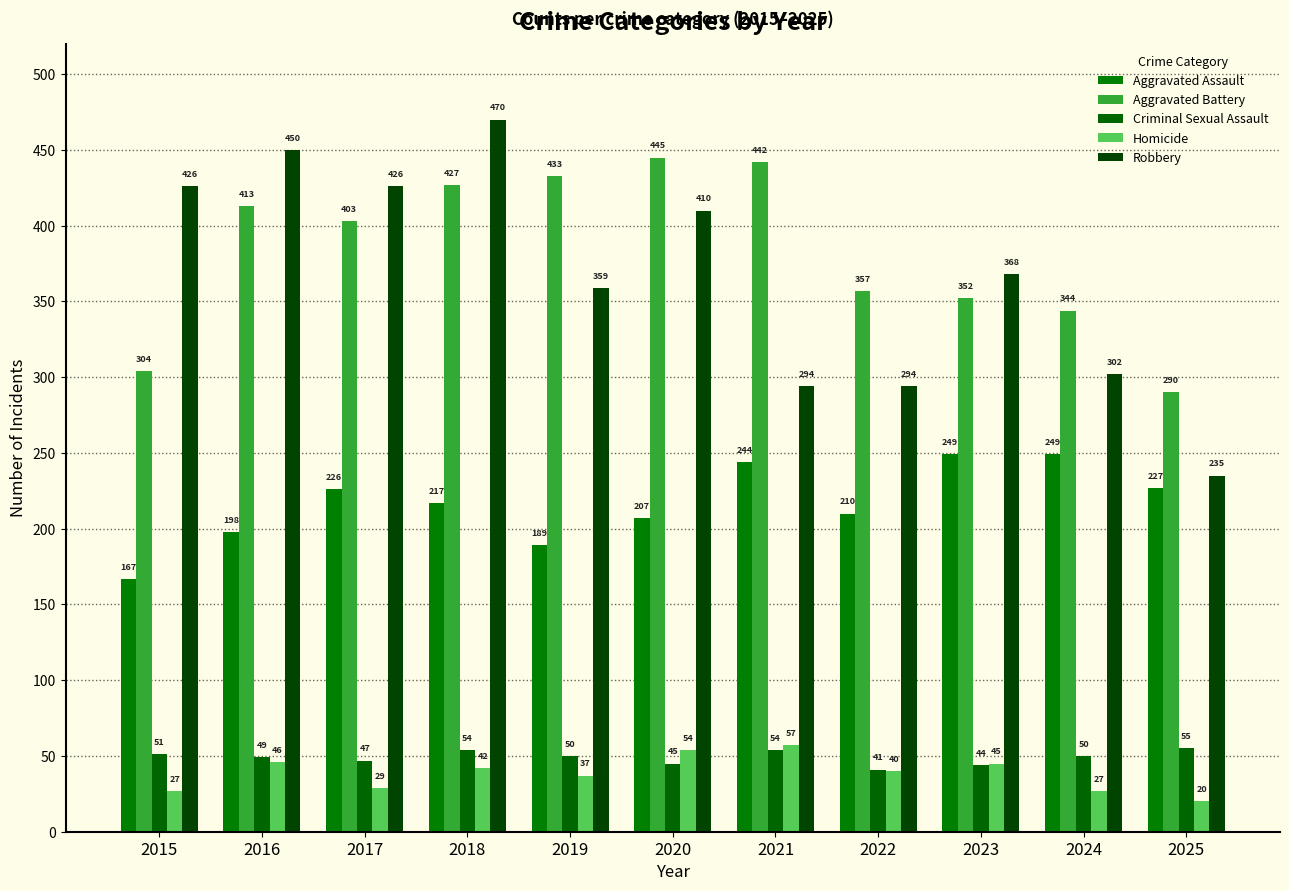

Which series has the largest range (max minus min)?

Robbery